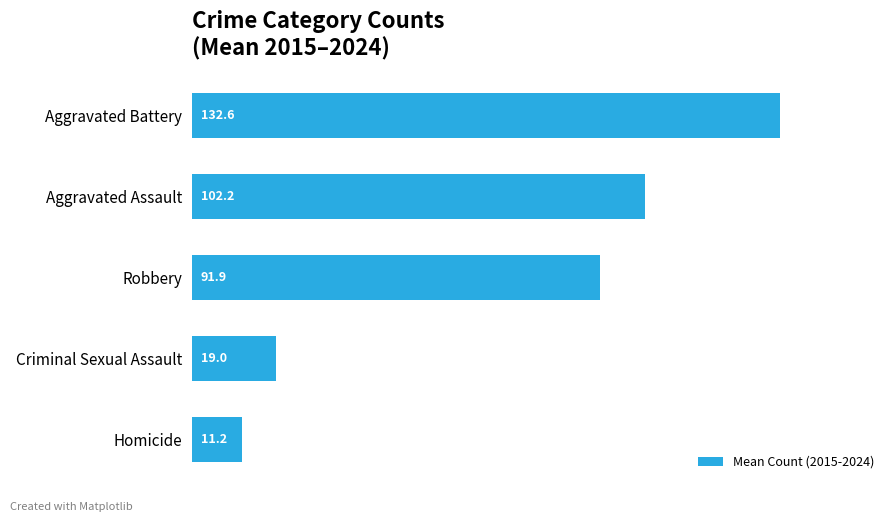

Does the chart contain stacked bars?

No